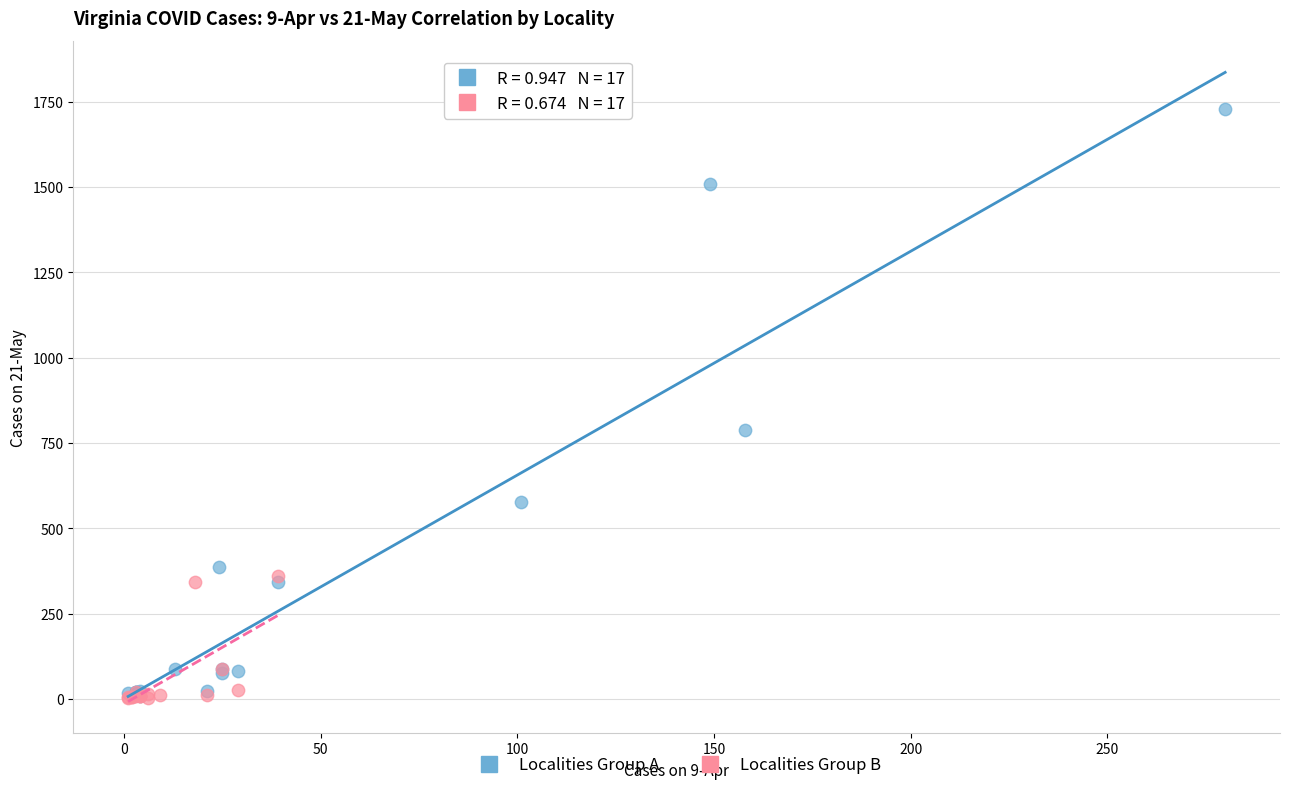

Which series contains the highest Y value?

Localities Group A